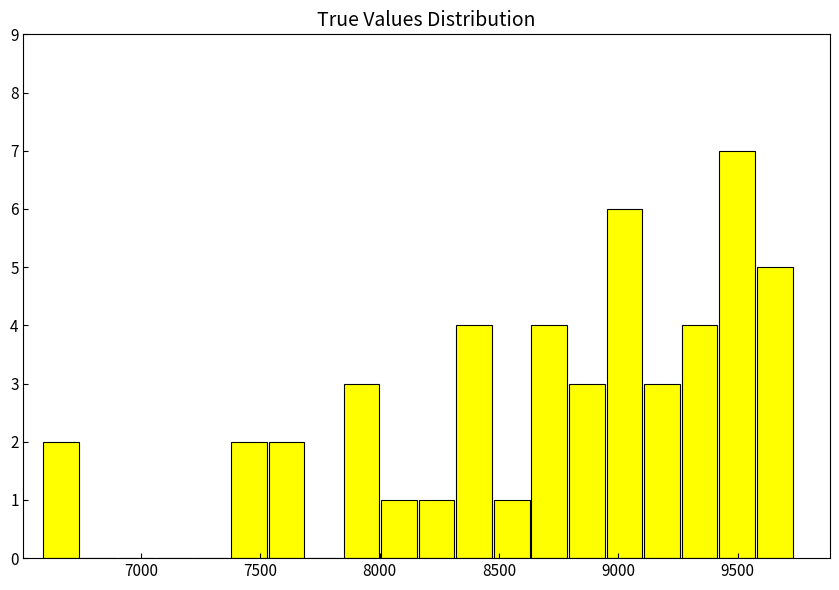

Read against the x-axis, roughly where is the centre of the tallest bar?

9500